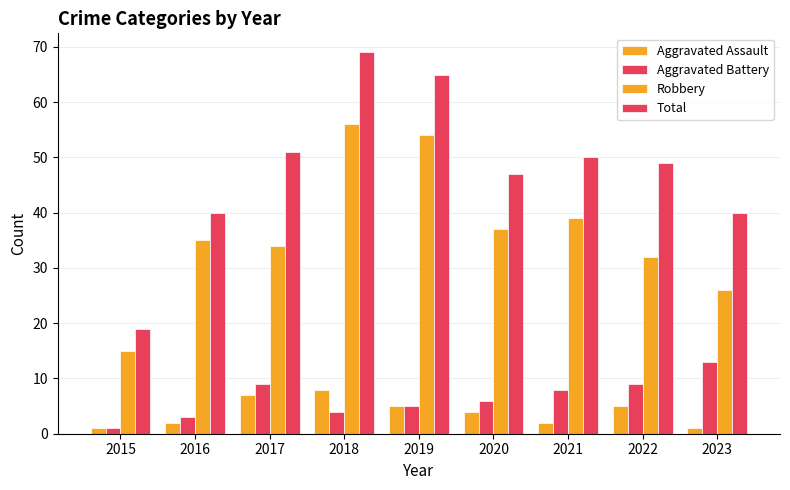

At which category is the sum across all series the highest?

2018